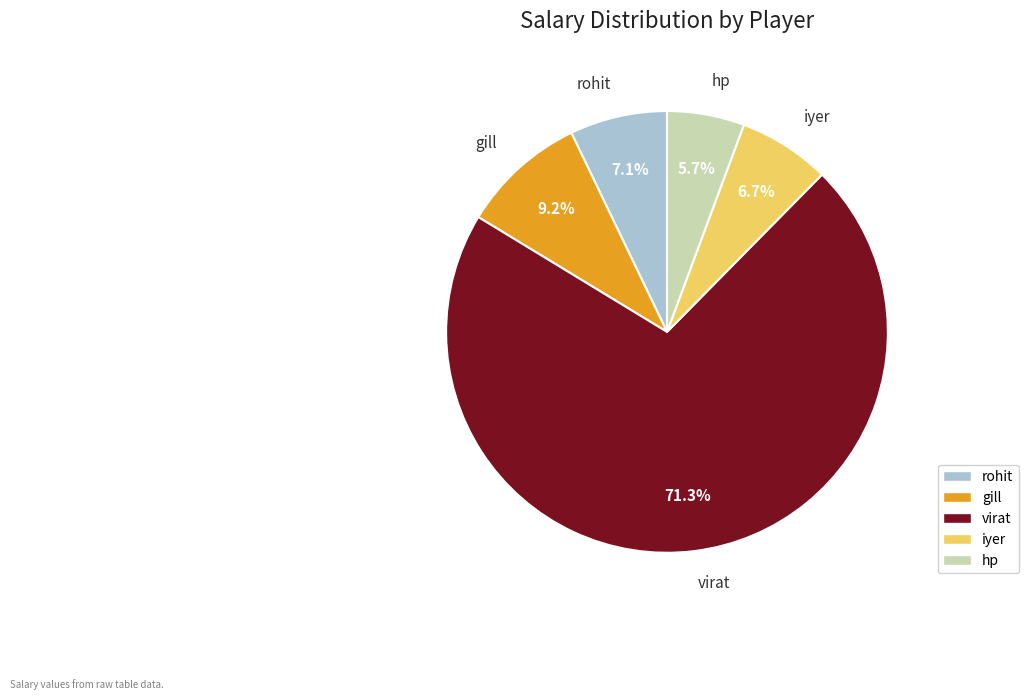

To the nearest percent, what percentage of the pie is virat?

71%